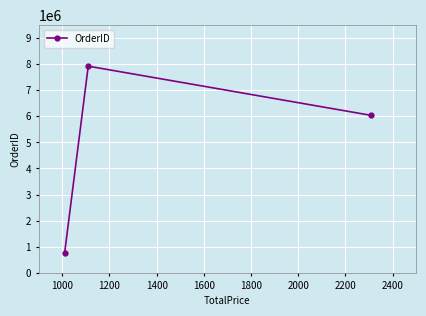

What is the smallest value displayed?

765628